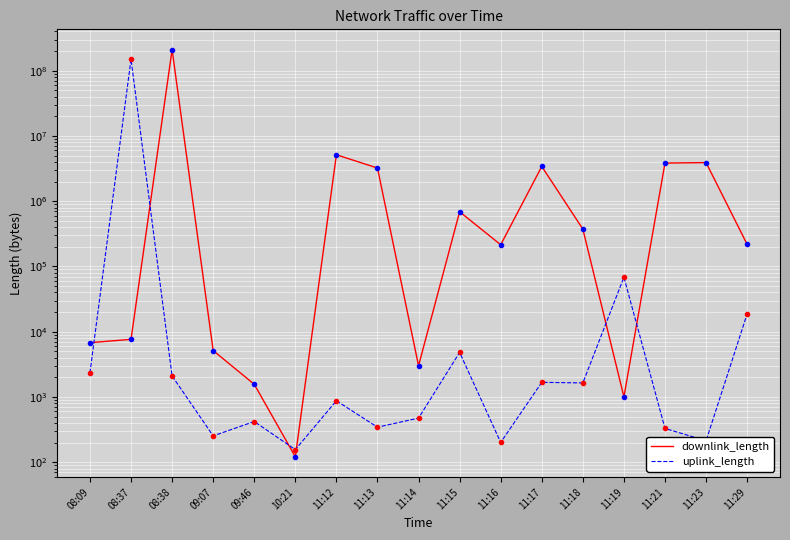

How many interior local peaks does the uplink_length series have?

6